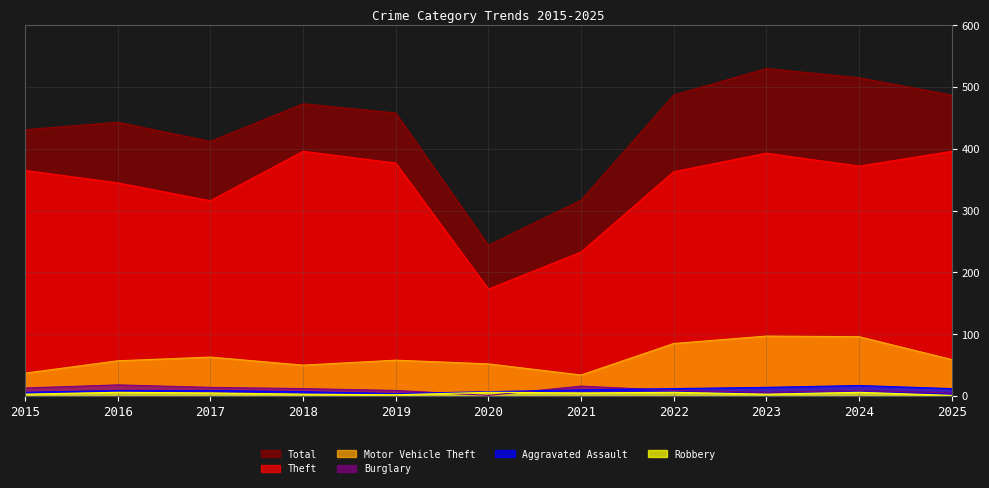

What is the maximum value for Motor Vehicle Theft?

97